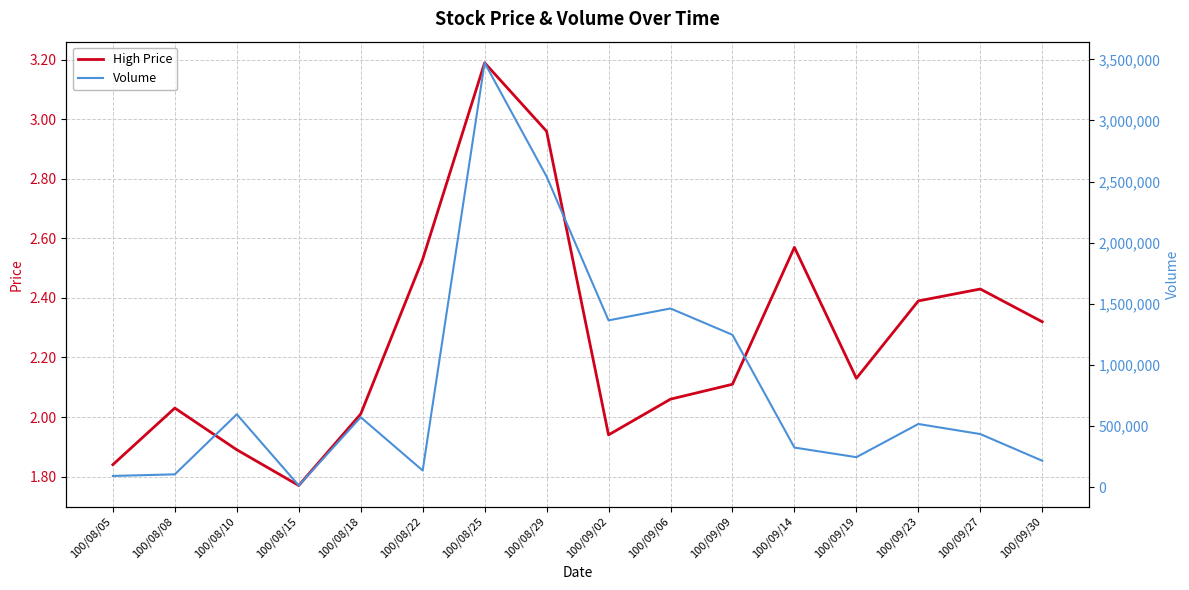

Does the chart display data point markers on the line(s)?

No